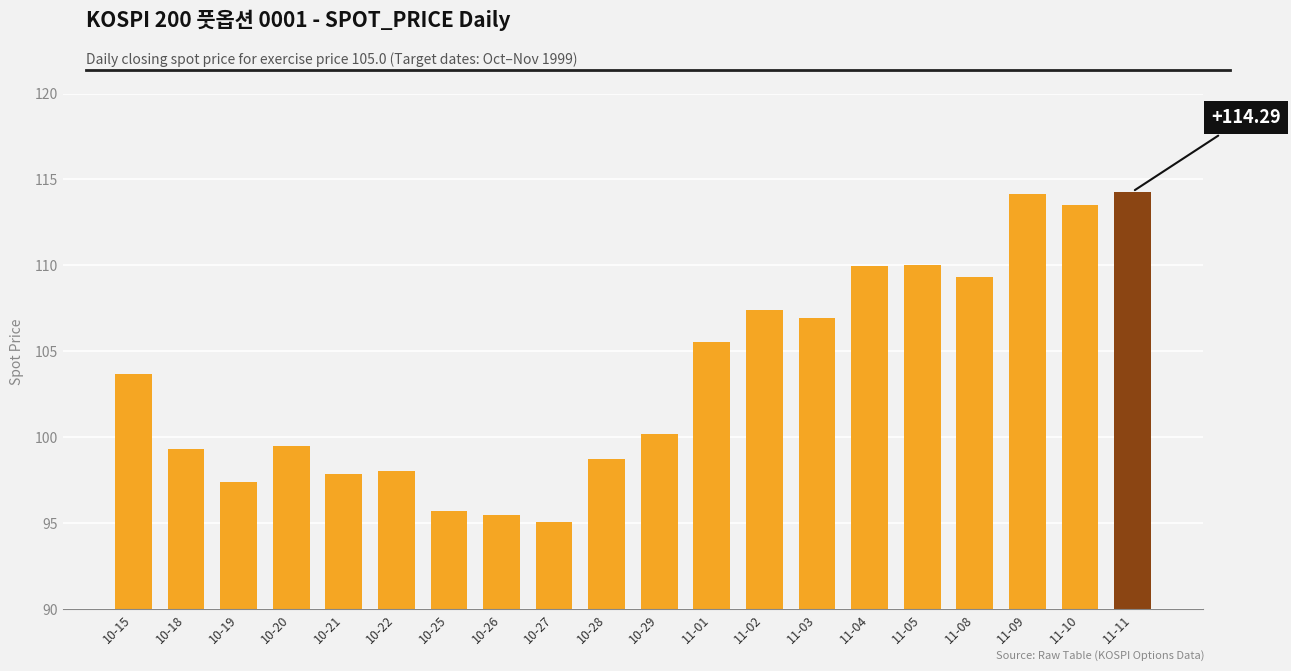

How many bars are there in total?

20